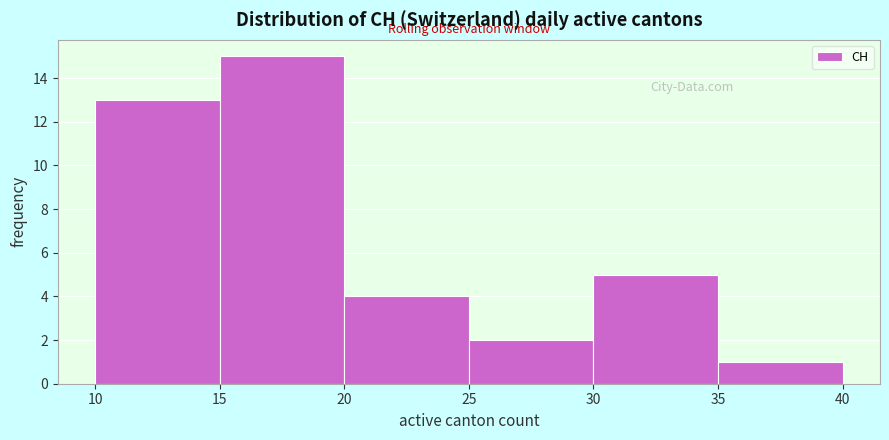

What is the height of the bar covering 30 to 35 on the x-axis? The values are not printed on the chart, so give them approximately, as read against the axis.

5